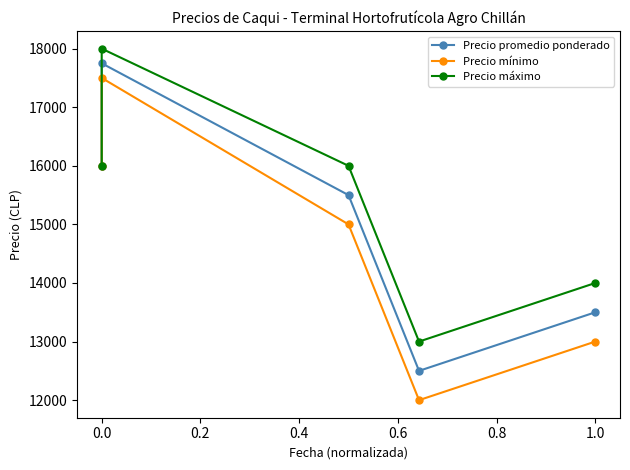

What is the difference between the maximum and minimum values in the Precio promedio ponderado series?

5250